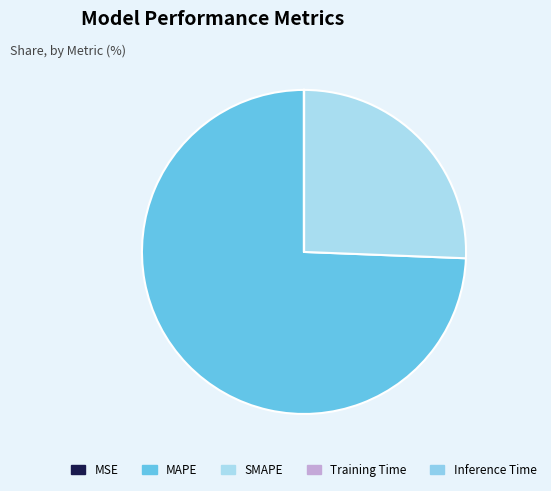

Does MSE account for over 50% of the chart?

No